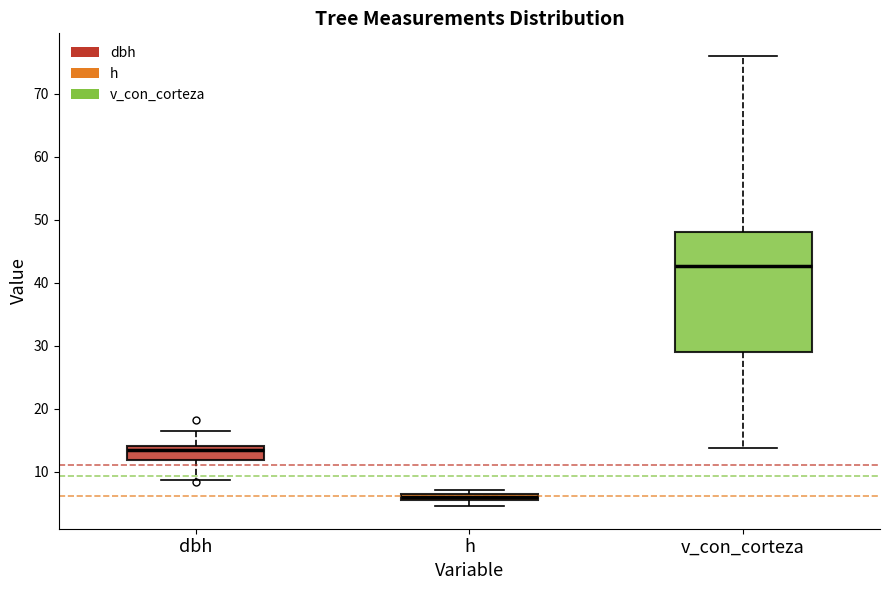

Comparing the boxes themselves (not the whiskers), which one is the tallest?

v_con_corteza